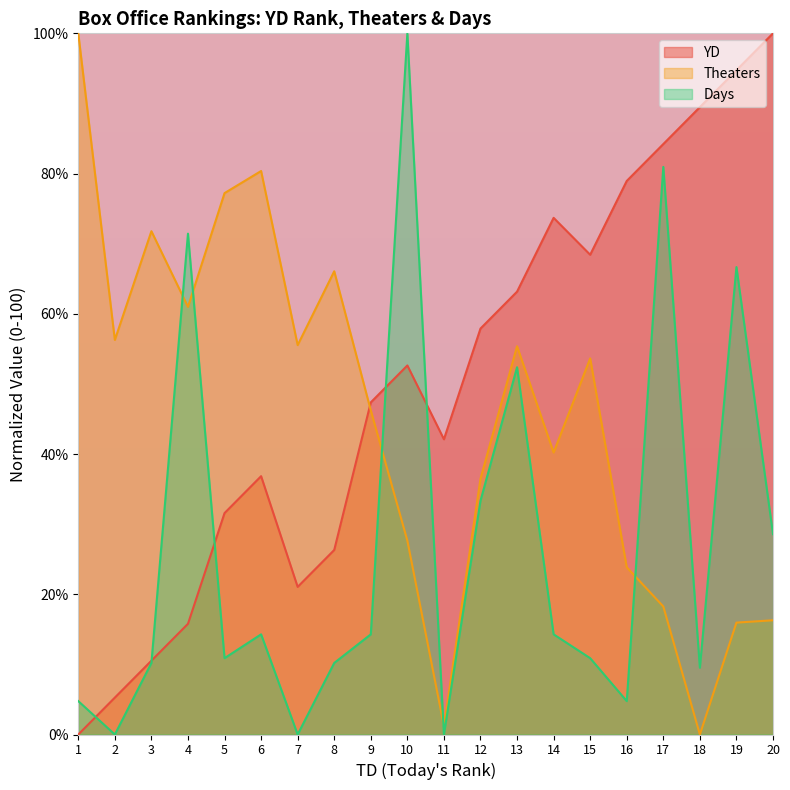

At which label does Days reach its peak?

10